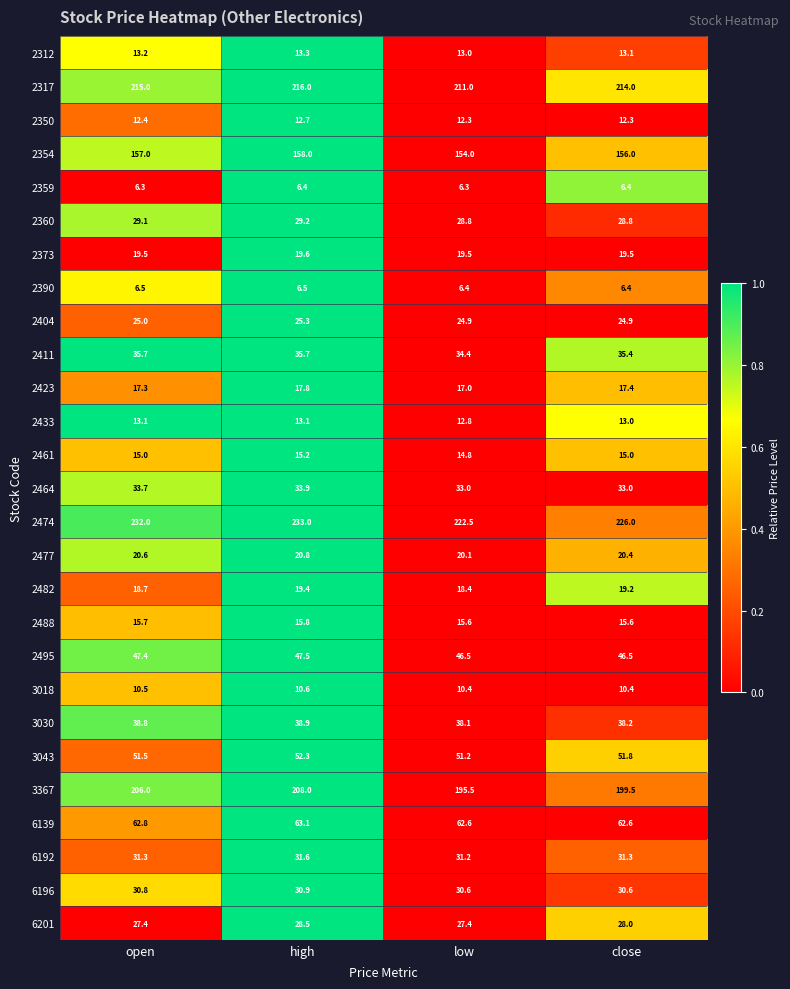

What is the maximum value shown in the chart?

233.0